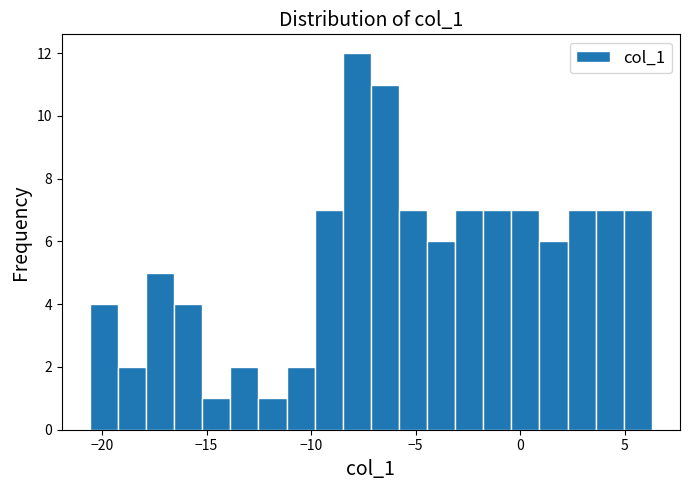

Read against the x-axis, roughly where is the centre of the tallest bar?

-8.0